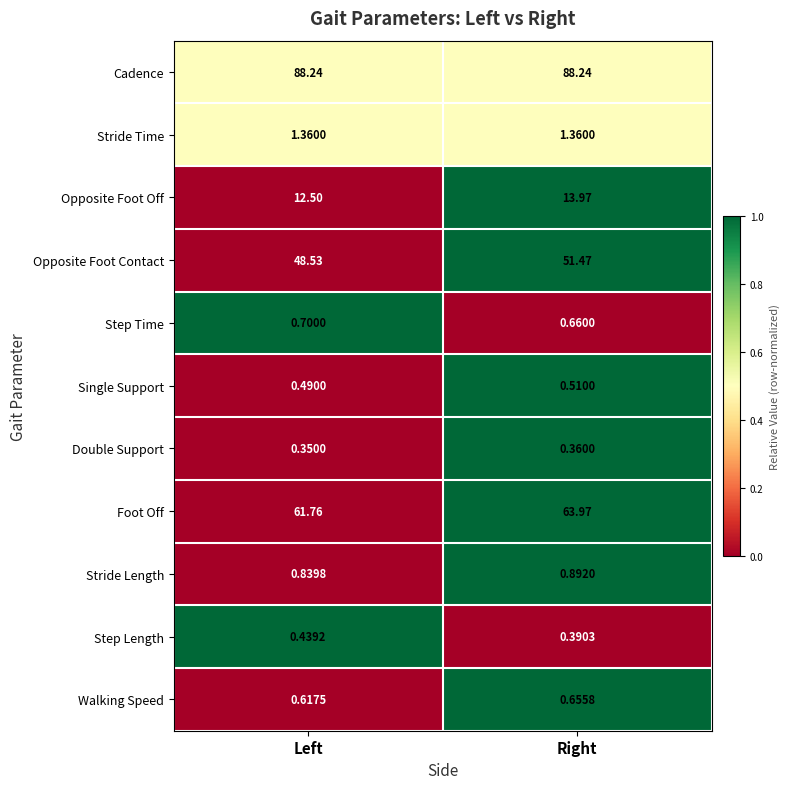

List the series in order of their peak value, lowest first.

Double Support, Step Length, Single Support, Walking Speed, Step Time, Stride Length, Stride Time, Opposite Foot Off, Opposite Foot Contact, Foot Off, Cadence